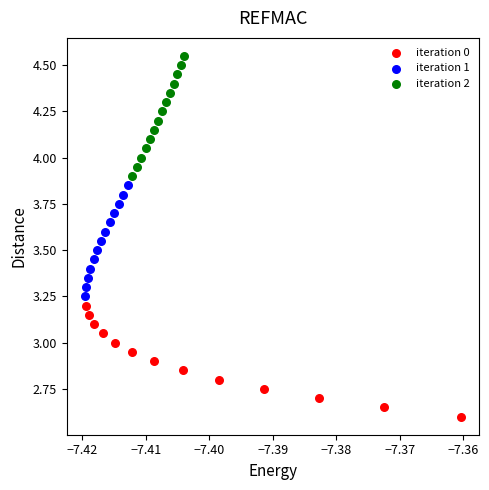

Which series contains the highest Y value?

iteration 2